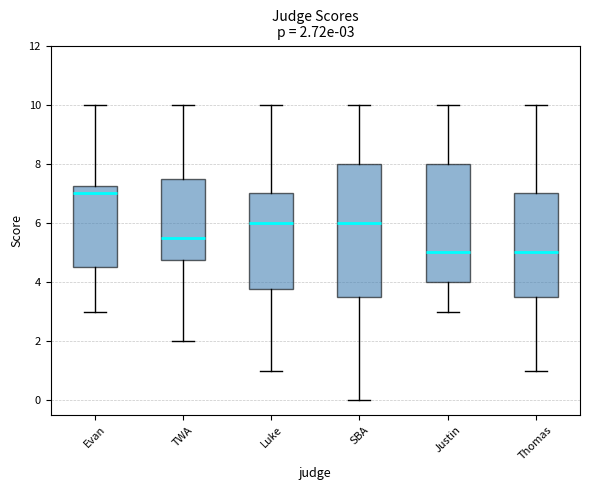

Which box's median line is the highest?

Evan